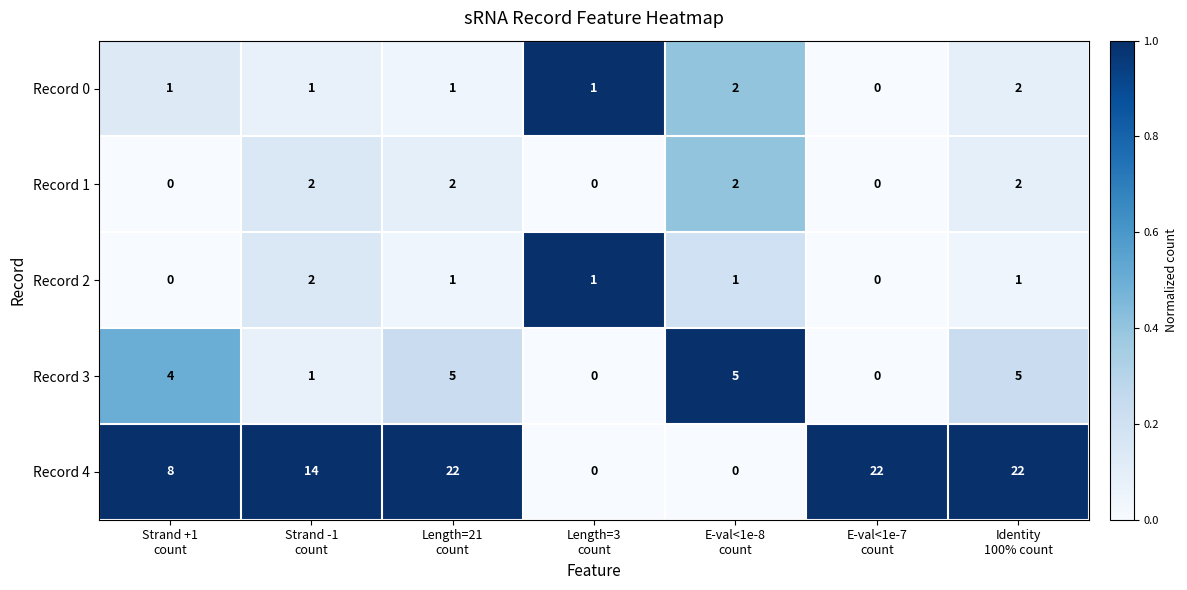

Between Strand -1
count and Length=21
count, which series saw the biggest shift?

Record 4